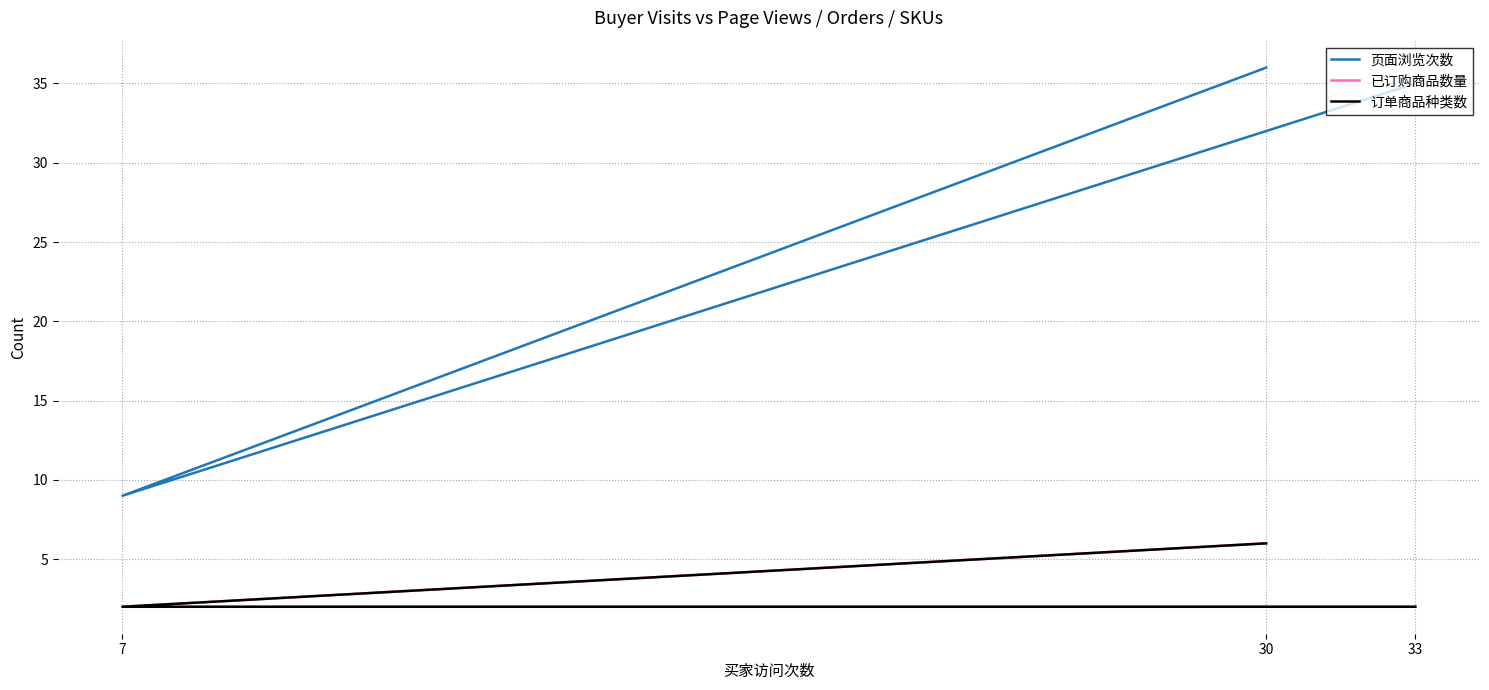

What is the minimum value for 页面浏览次数?

9